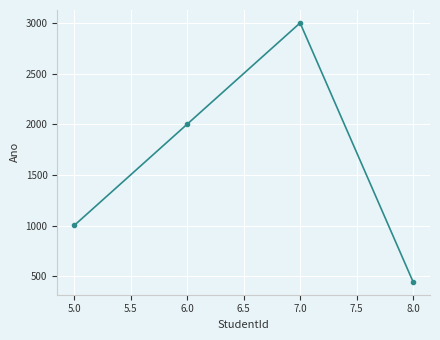

How many lines are shown in the chart?

1